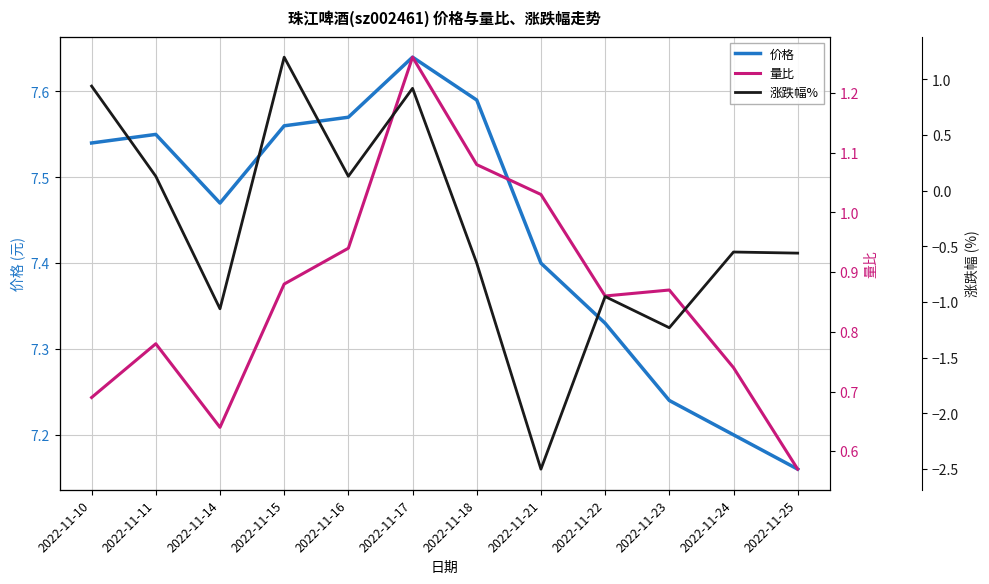

What is the value of the 价格 point at the 5th from the left?

7.6